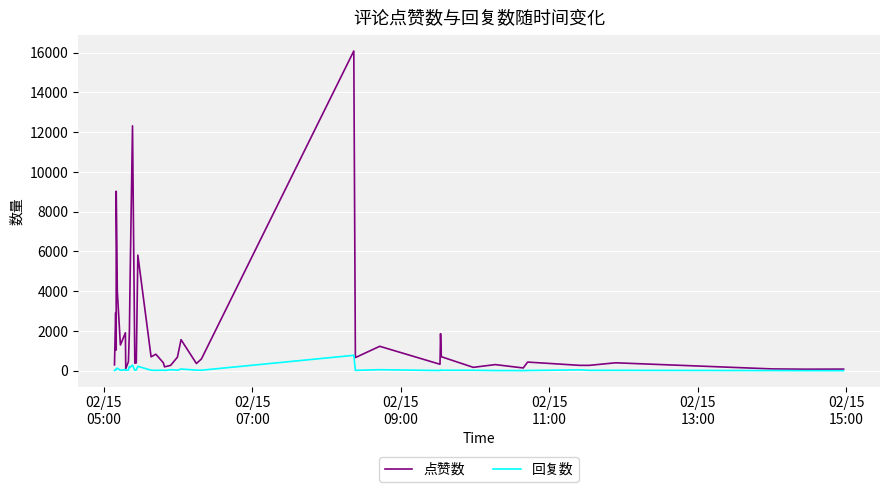

Which series has the widest spread of values?

点赞数